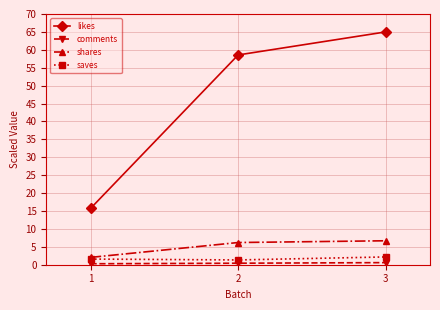

At how many categories does at least one series exceed 59?

1